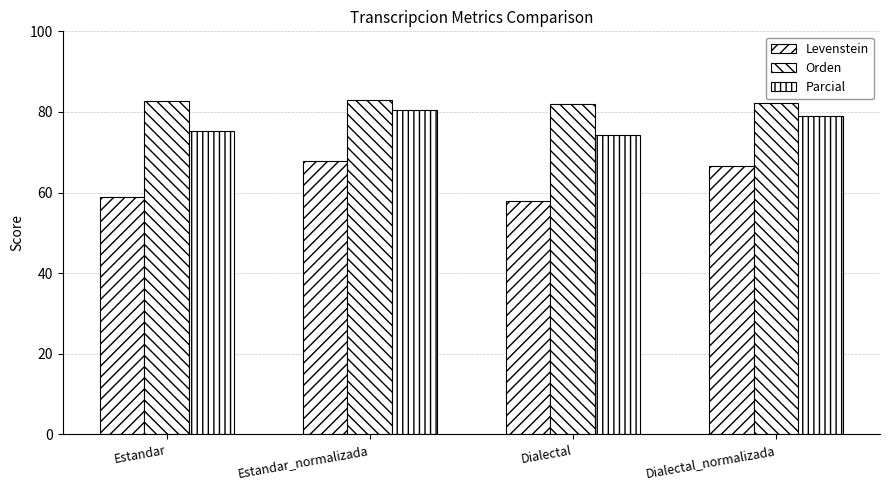

Is it true that Orden equals 82.7 at Estandar?

True